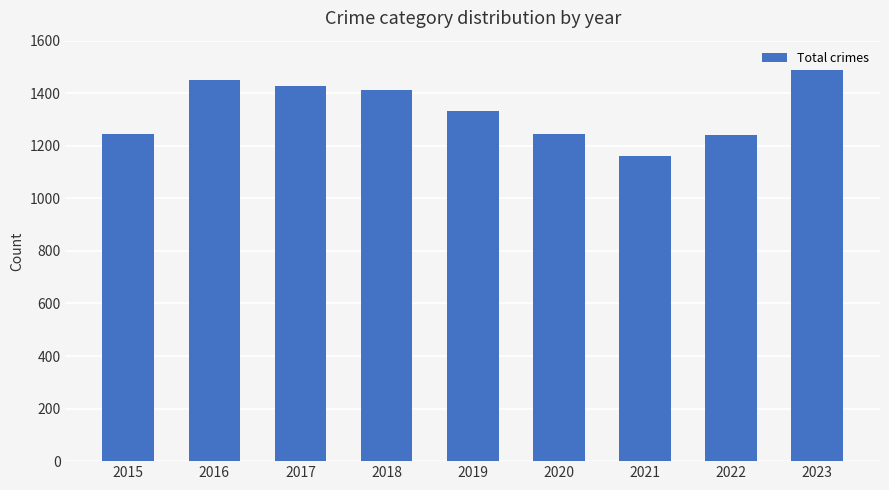

What is the sum of all values?

12001